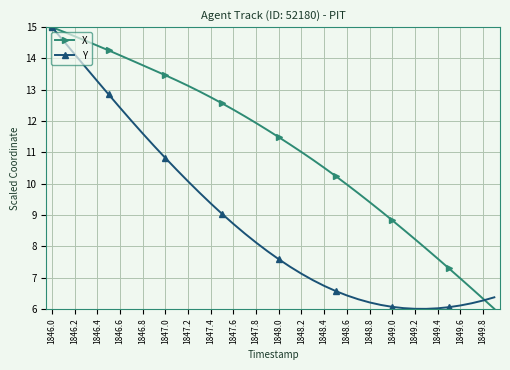

True or false: X has more than 1 interior local peaks.

False